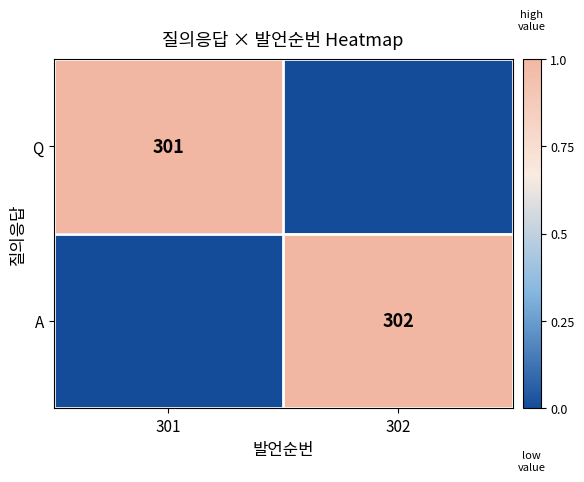

At which category is the sum across all series the highest?

302